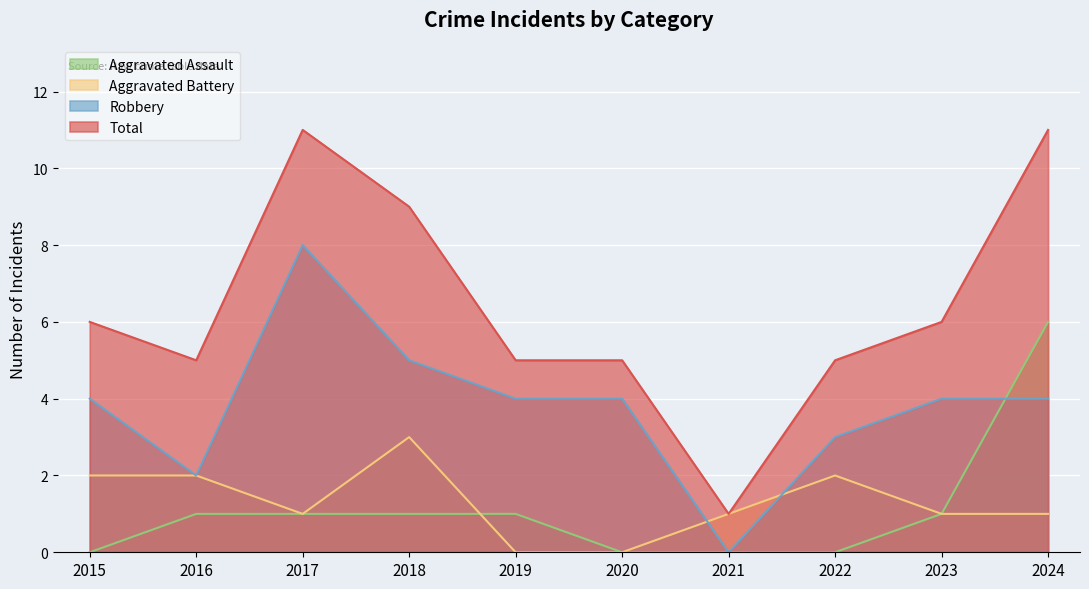

How many lines are shown in the chart?

4